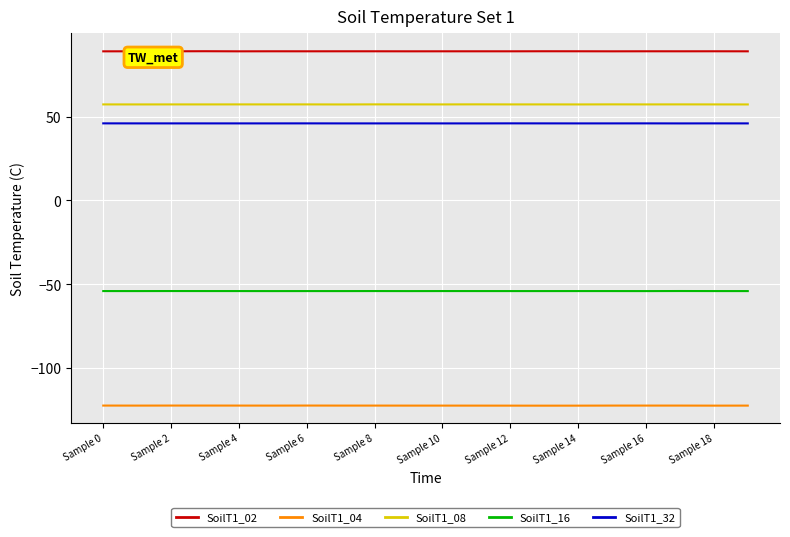

Rank the series by their maximum value, from lowest to highest.

SoilT1_04, SoilT1_16, SoilT1_32, SoilT1_08, SoilT1_02